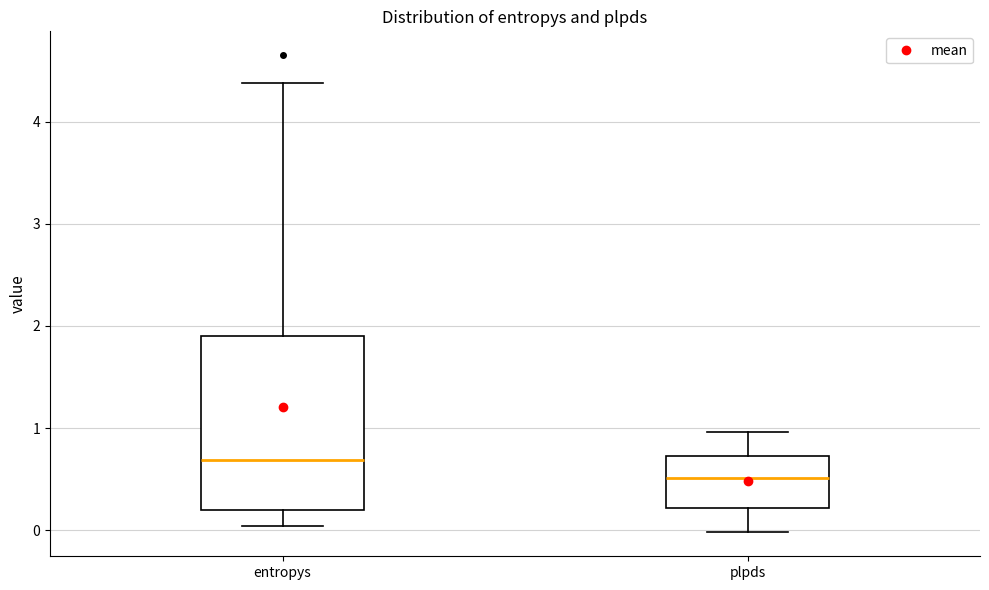

Which box is the tallest, from its lower edge to its upper edge?

entropys